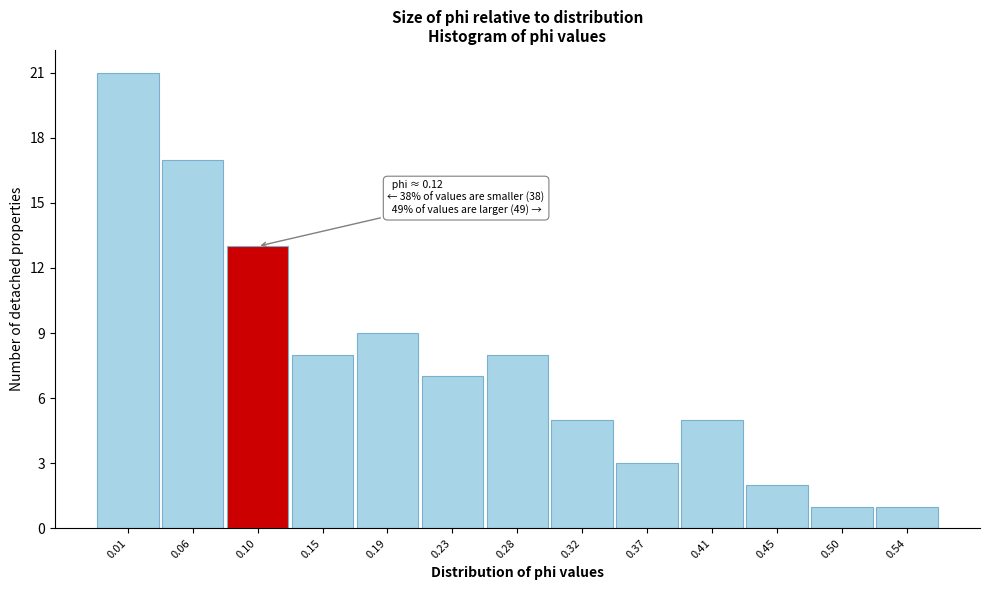

Reading right to left, what are all the values shown in this chart?

1	1	2	5	3	5	8	7	9	8	13	17	21